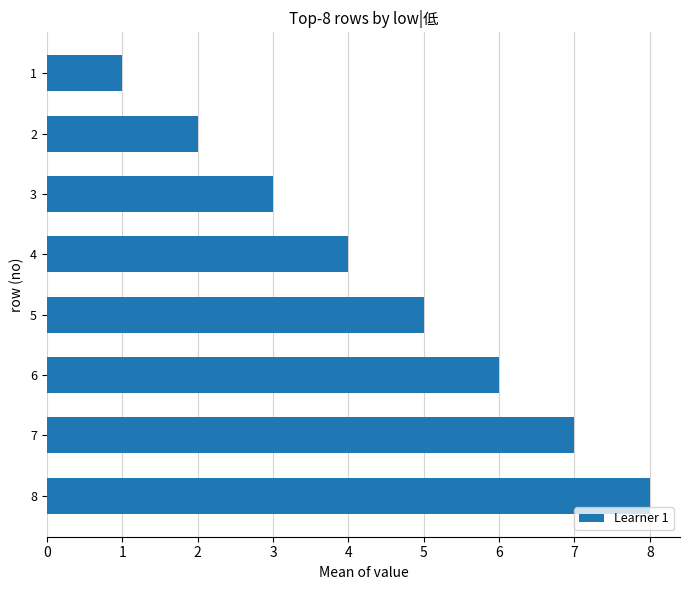

What is the sum of the values at 3 and 5?

8